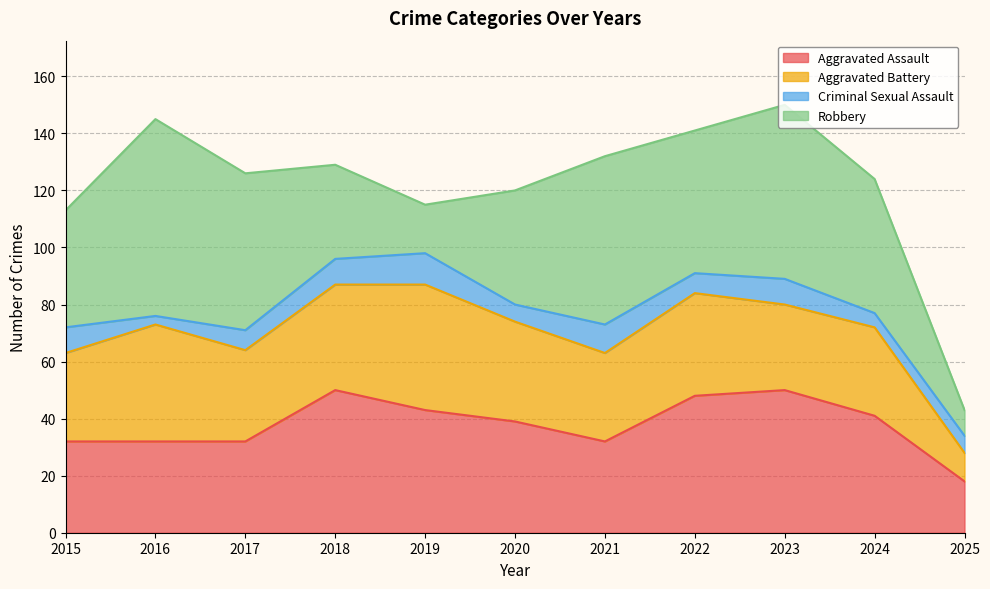

What is the minimum value for Aggravated Assault?

18